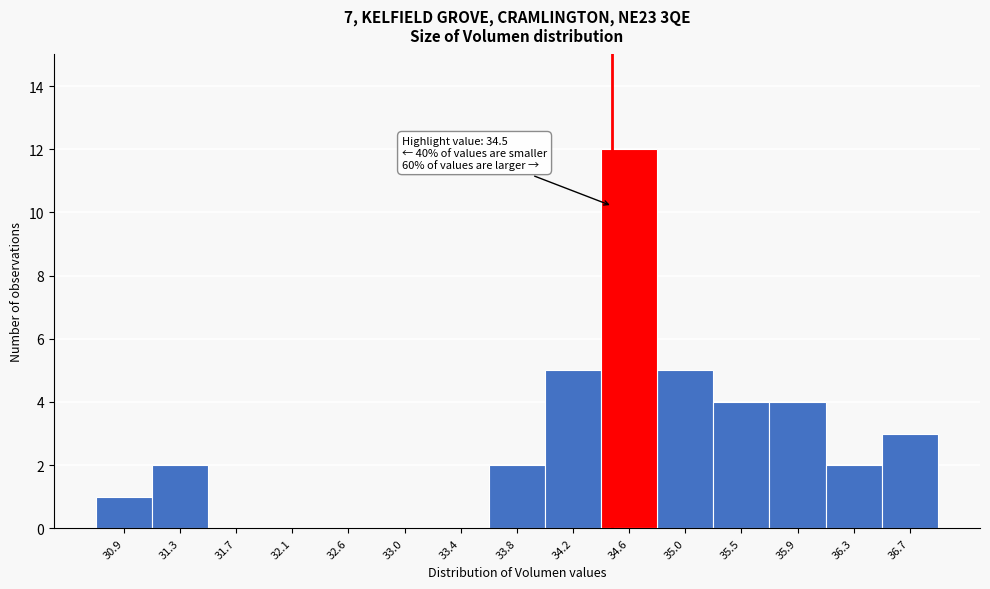

Over which range of the x-axis is the bar tallest?

34.40 to 34.85